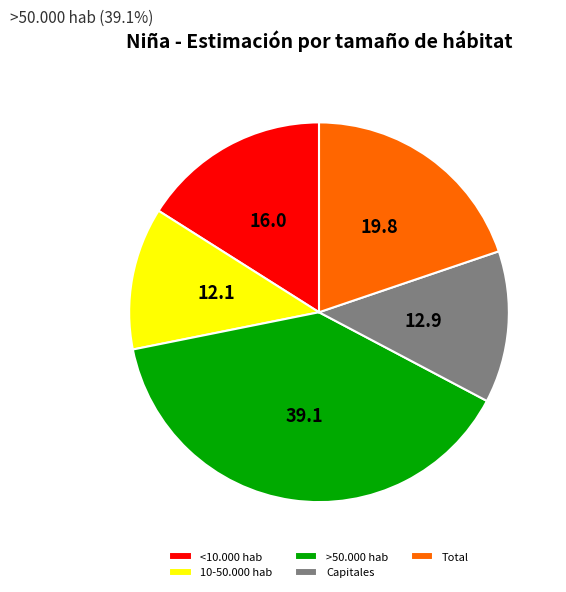

Which has a higher value, <10.000 hab or Total?

Total